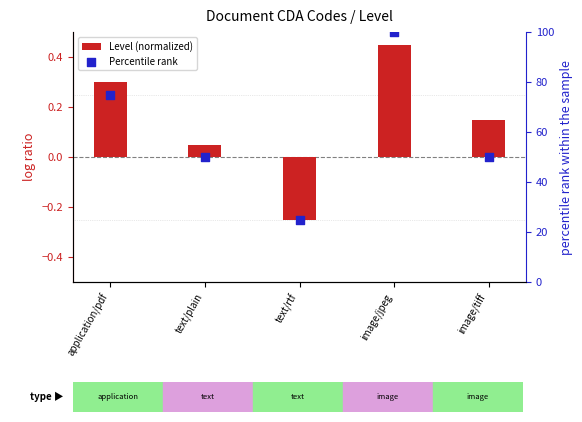

Which series has the largest total across all categories?

Percentile rank